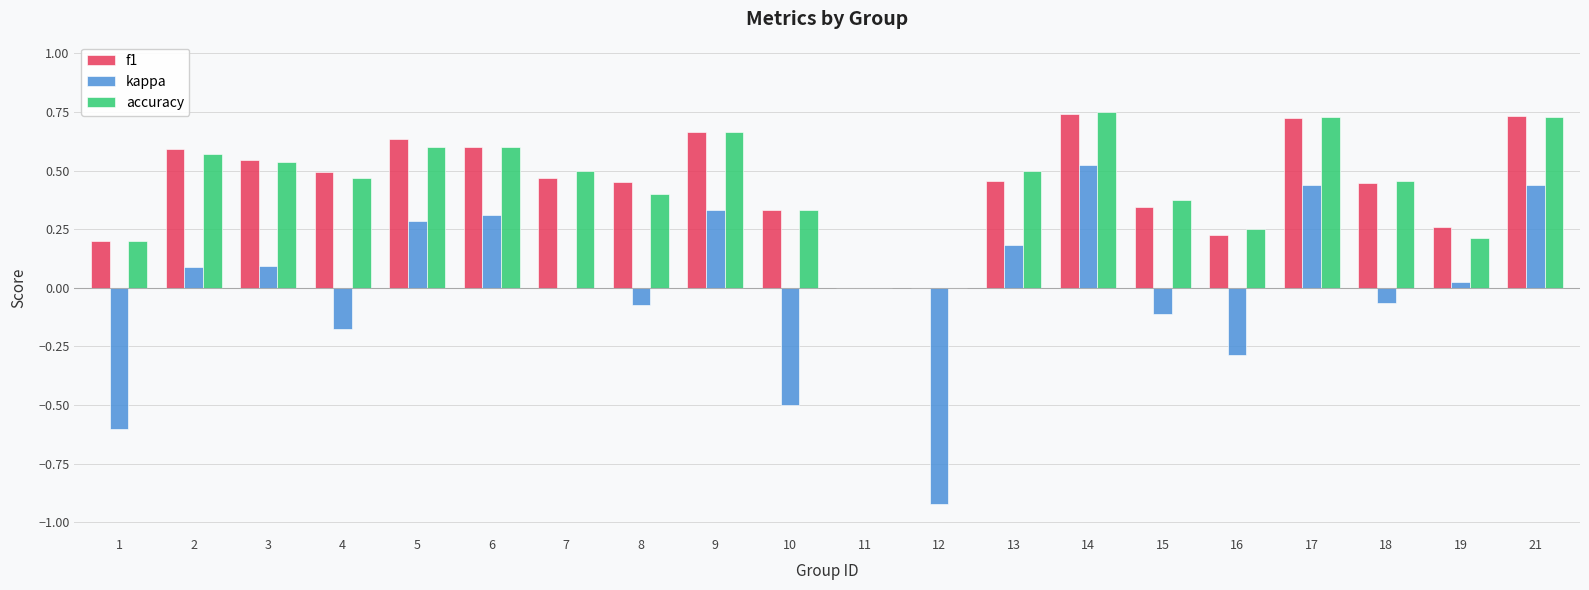

The f1 series shows 0.5 at 11. True or false?

False